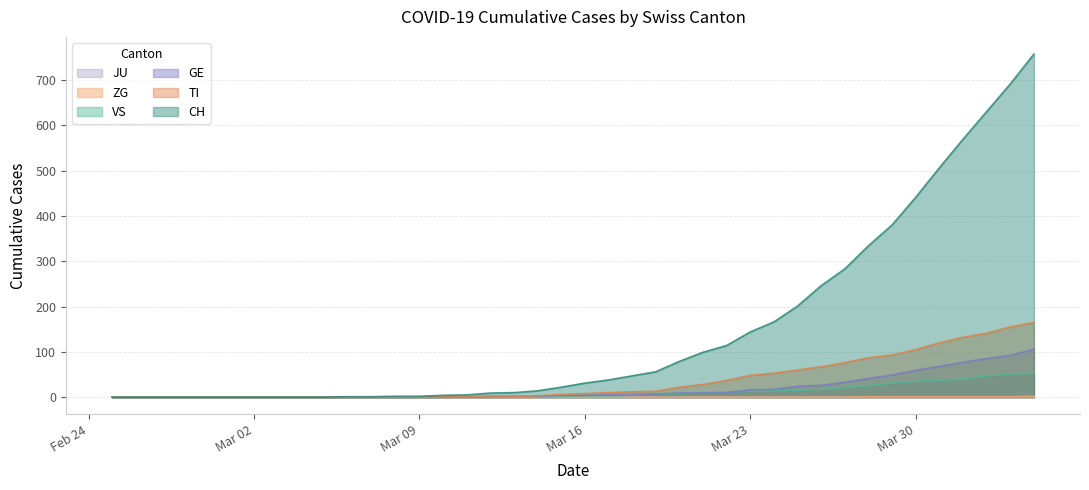

True or false: GE has more than 2 points higher than both neighbors.

False